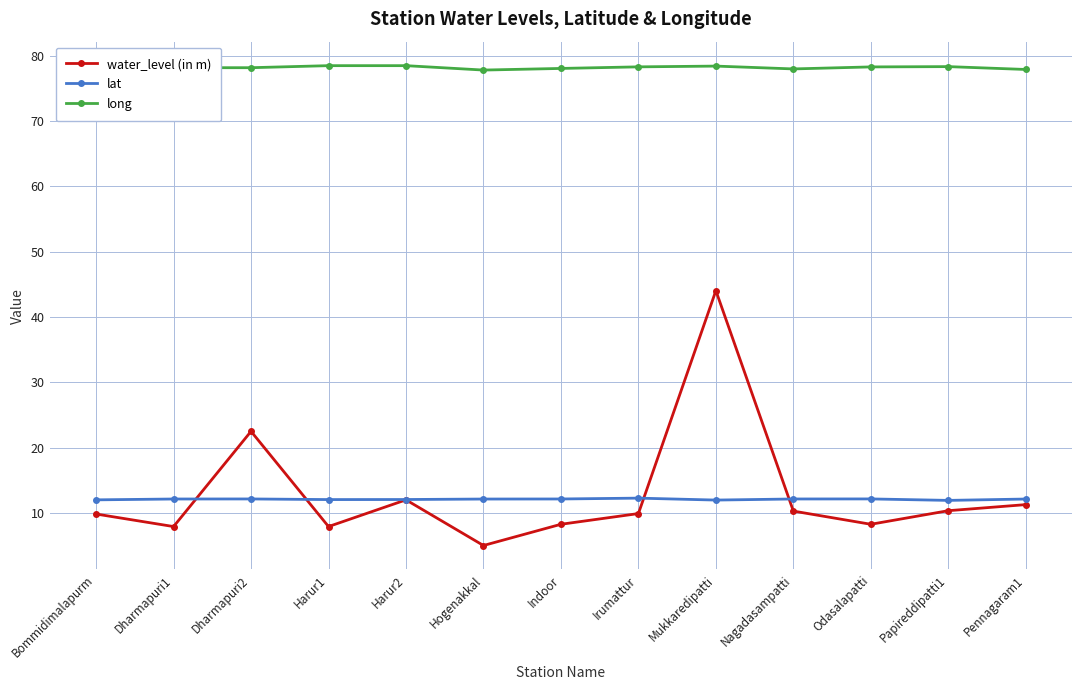

Between Bommidimalapurm and Indoor, which series saw the biggest shift?

water_level (in m)